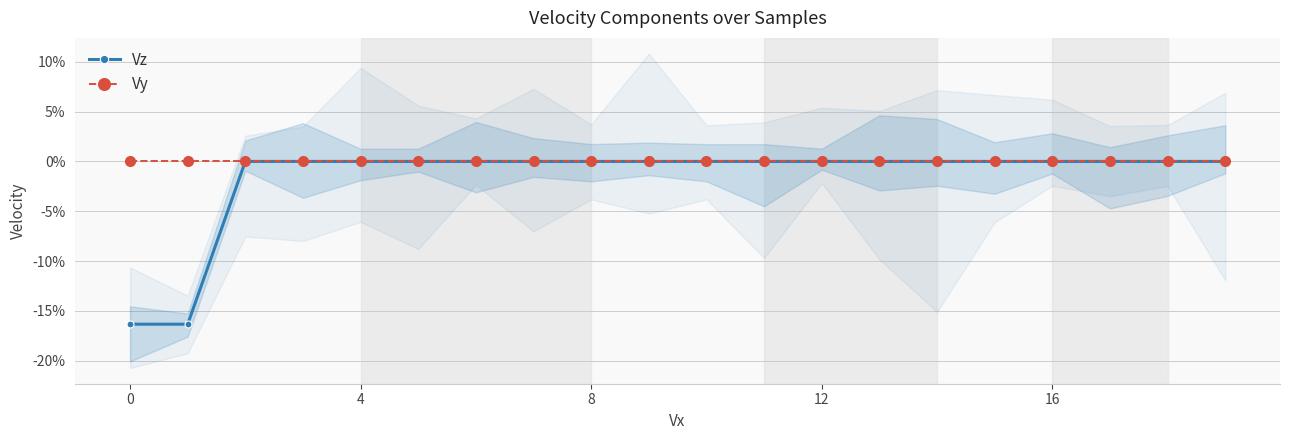

Reading right to left, what are all the values shown in this chart?

Vz: 0.0	0.0	0.0	0.0	0.0	0.0	0.0	0.0	0.0	0.0	0.0	0.0	0.0	0.0	0.0	0.0	0.0	0.0	-0.2	-0.2
Vy: 0.0	0.0	0.0	0.0	0.0	0.0	0.0	0.0	0.0	0.0	0.0	0.0	0.0	0.0	0.0	0.0	0.0	0.0	0.0	0.0